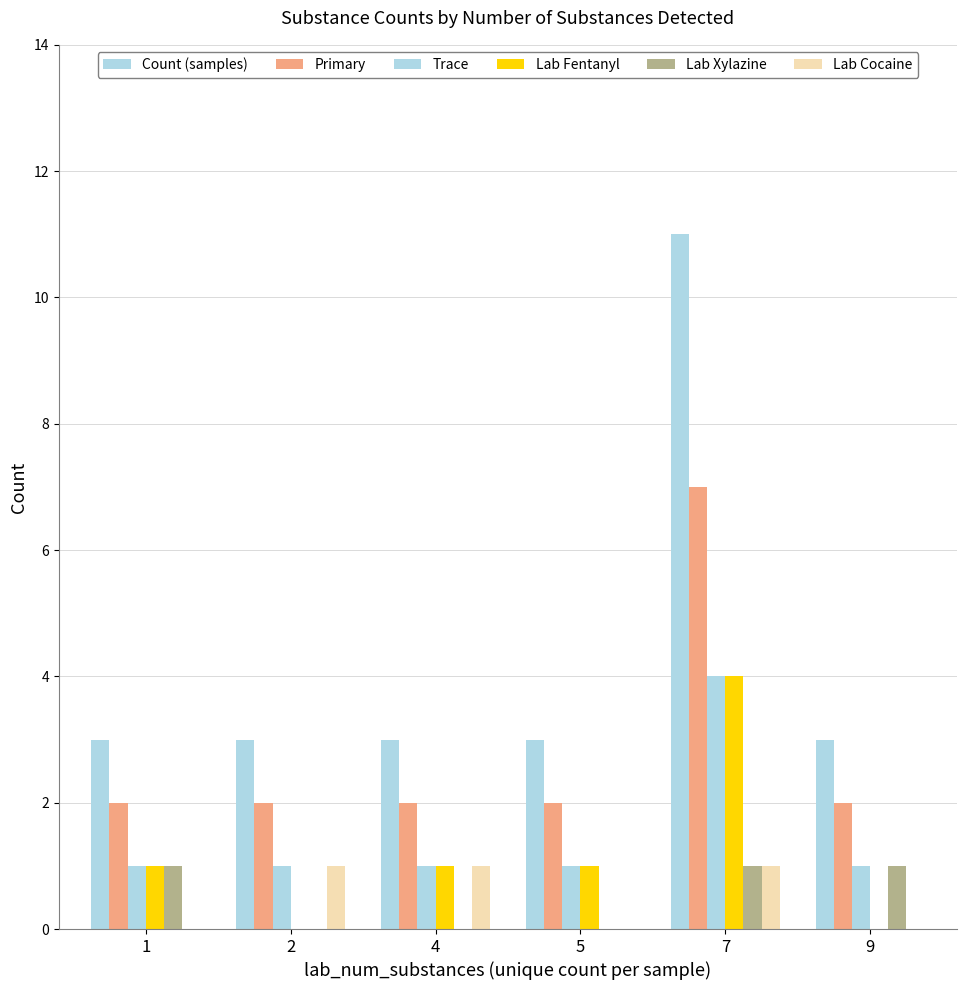

Which category has the lowest value across all series?

2